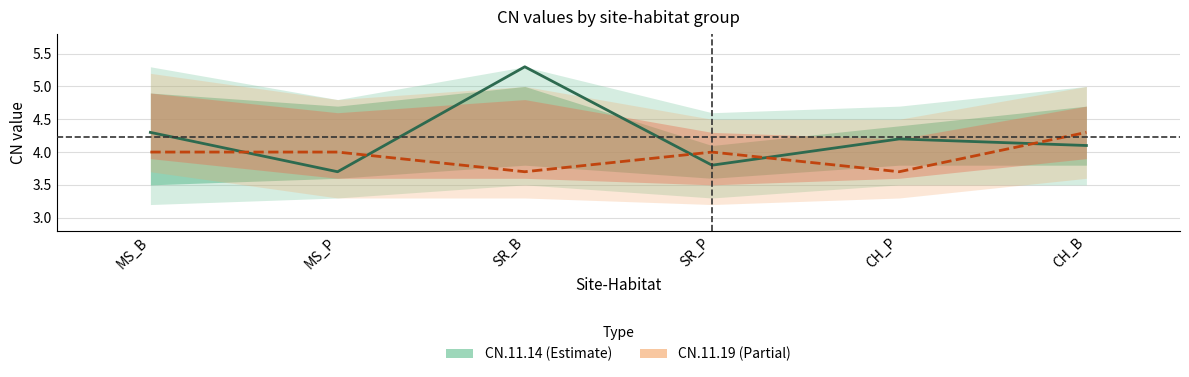

What is the difference between the second highest and minimum values in the CN.11.19 series?

0.3